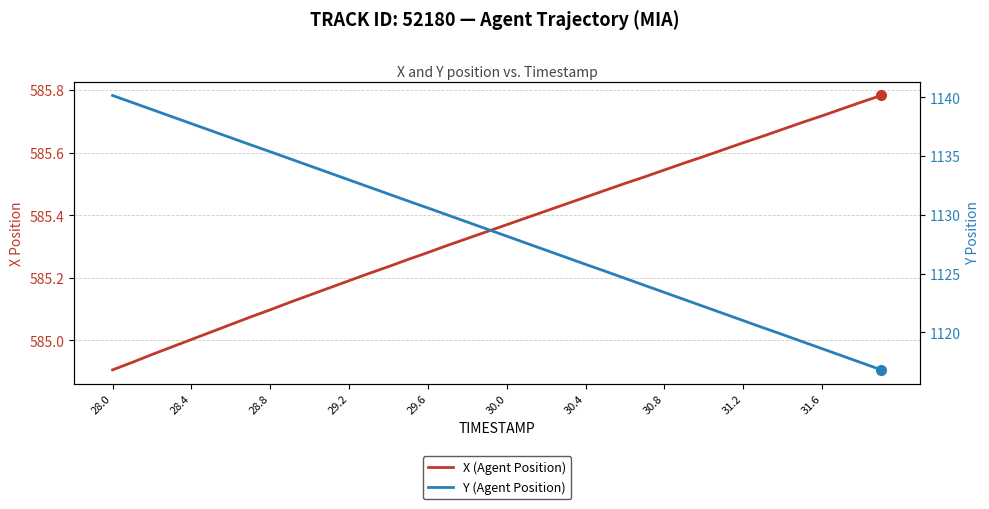

How many distinct data groups are displayed?

2